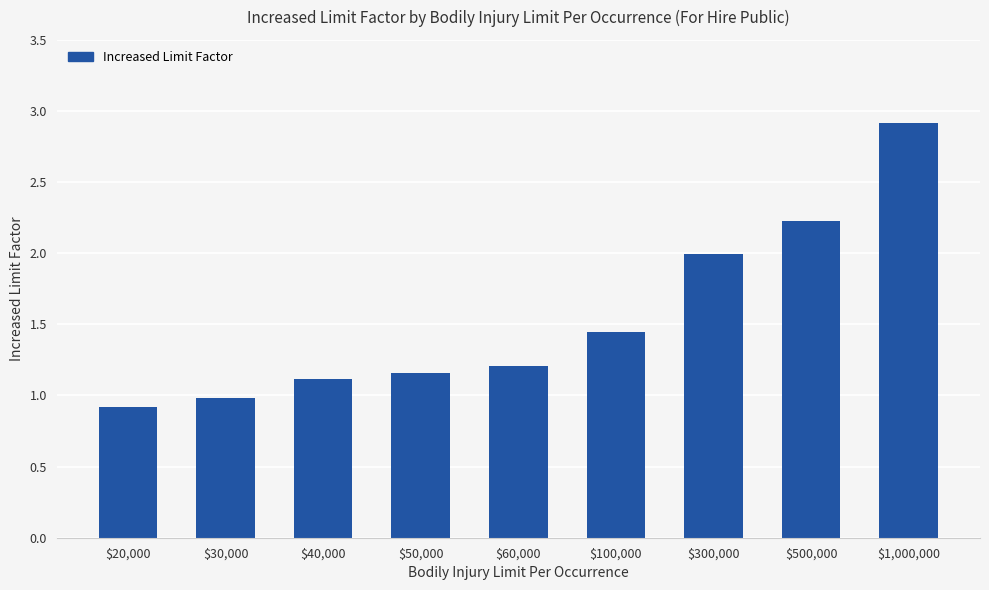

At which label is the value closest to 1?

$30,000